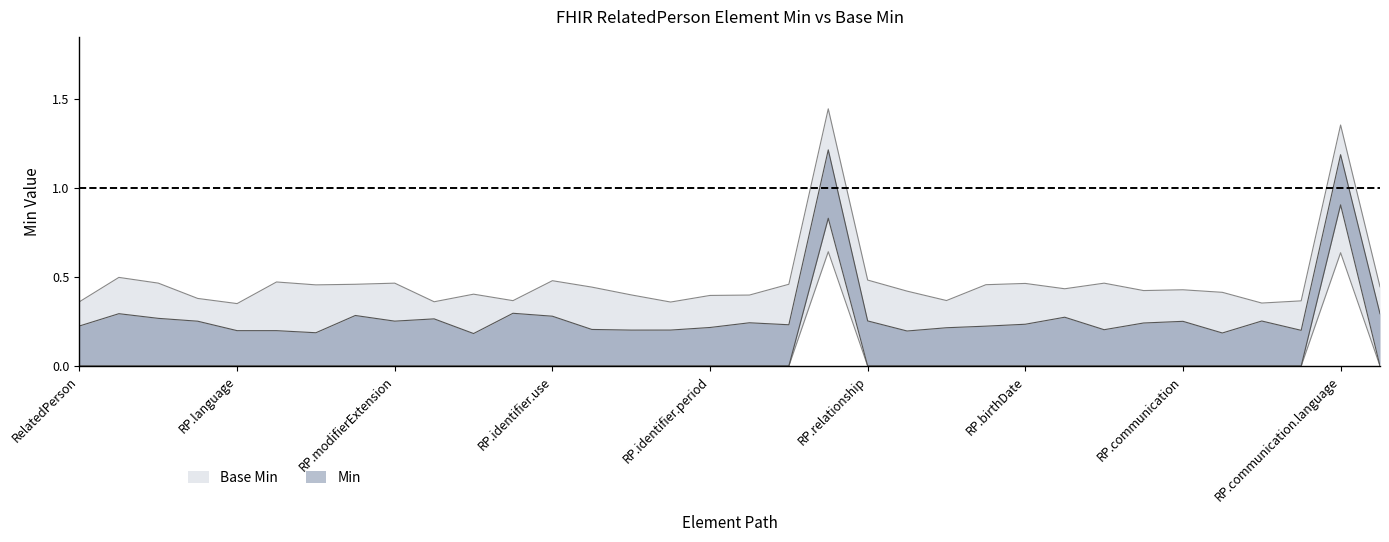

Which series has the widest spread of values?

Base Min